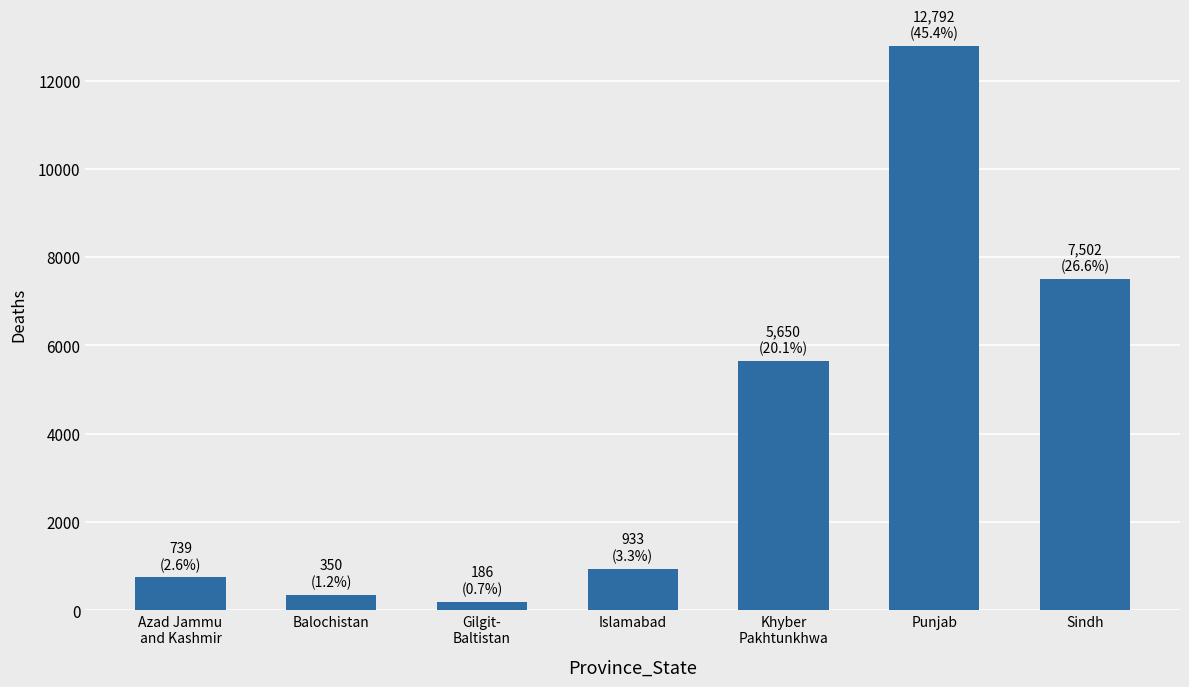

What is the difference between the second highest and minimum values?

7316